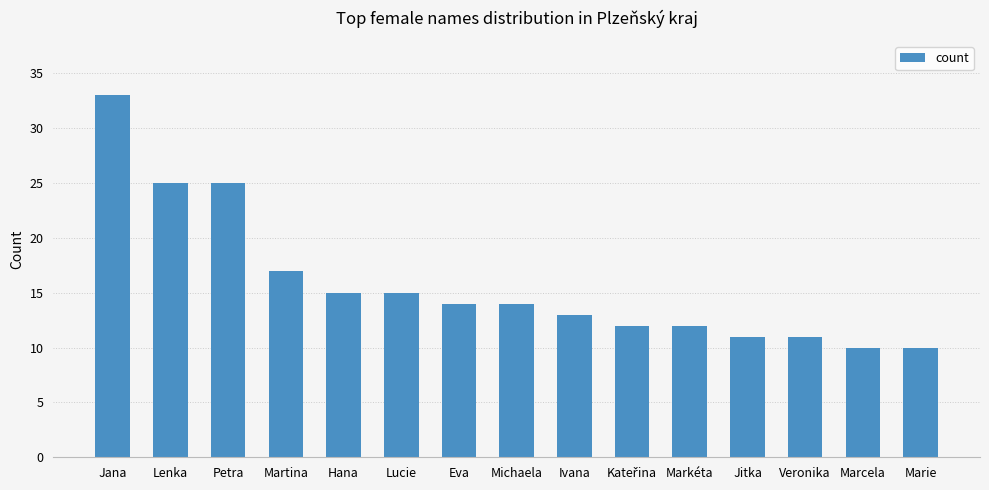

Count the number of data series in this chart.

1